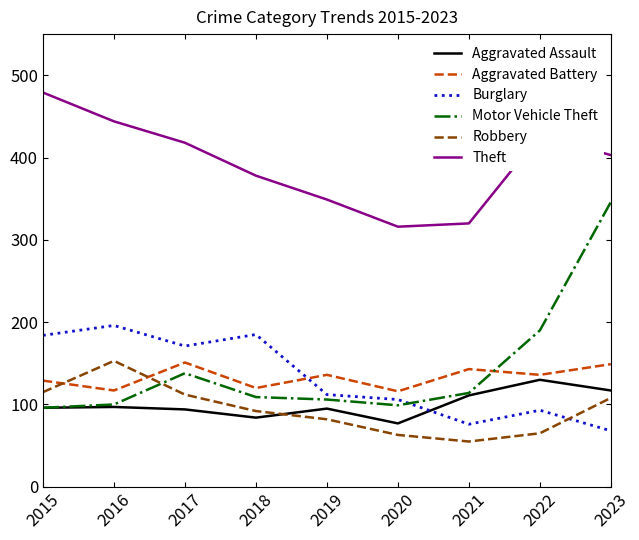

True or false: Motor Vehicle Theft and Aggravated Battery cross at least once.

True